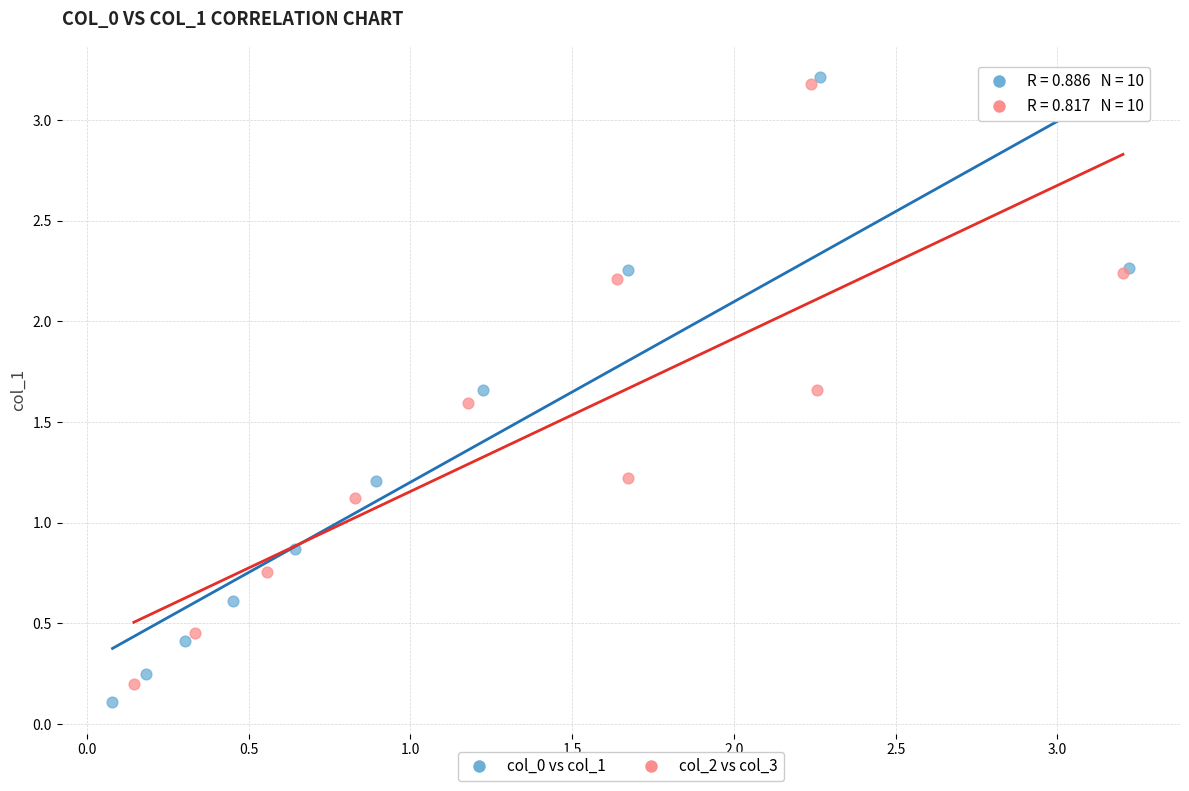

What are all the series names shown in the legend?

col_0 vs col_1, col_2 vs col_3